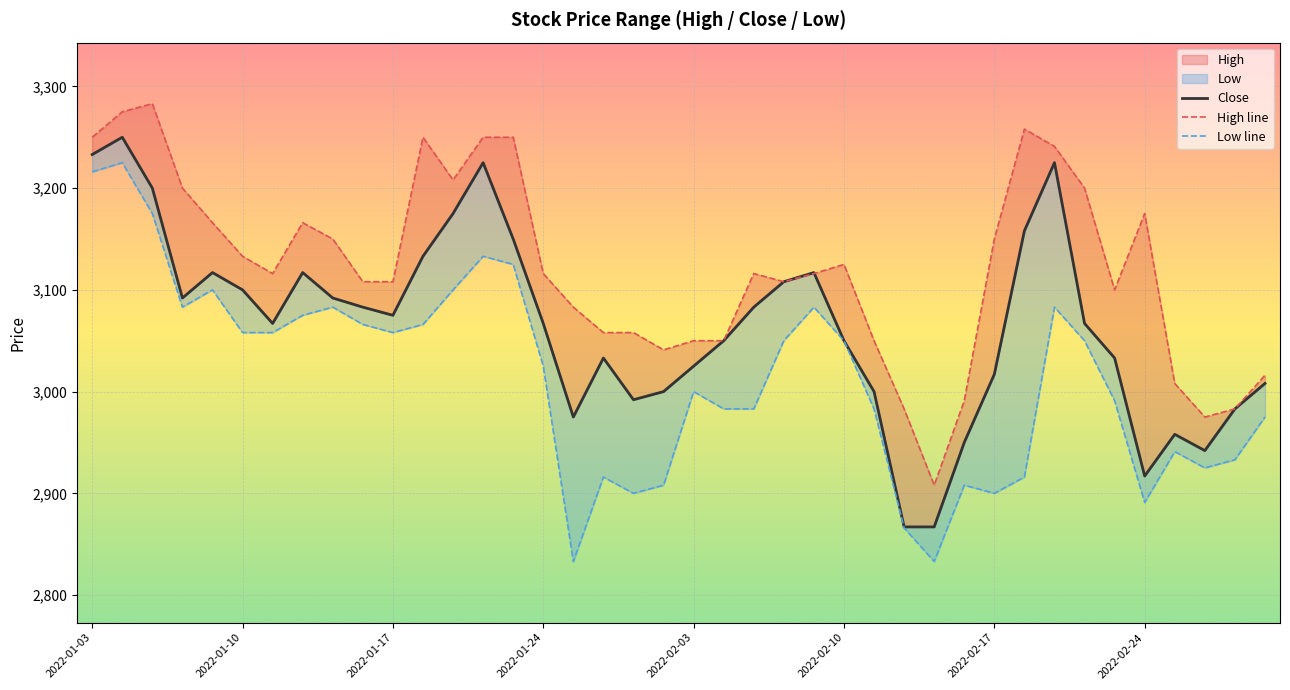

Between 25 and 33, which series saw the biggest shift?

High line